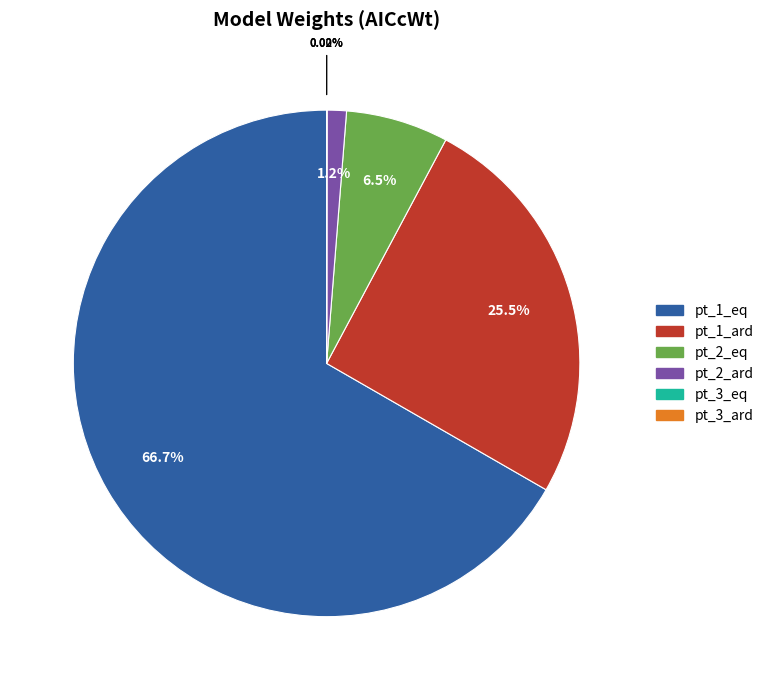

To the nearest percent, what percentage of the pie is pt_2_ard?

1%